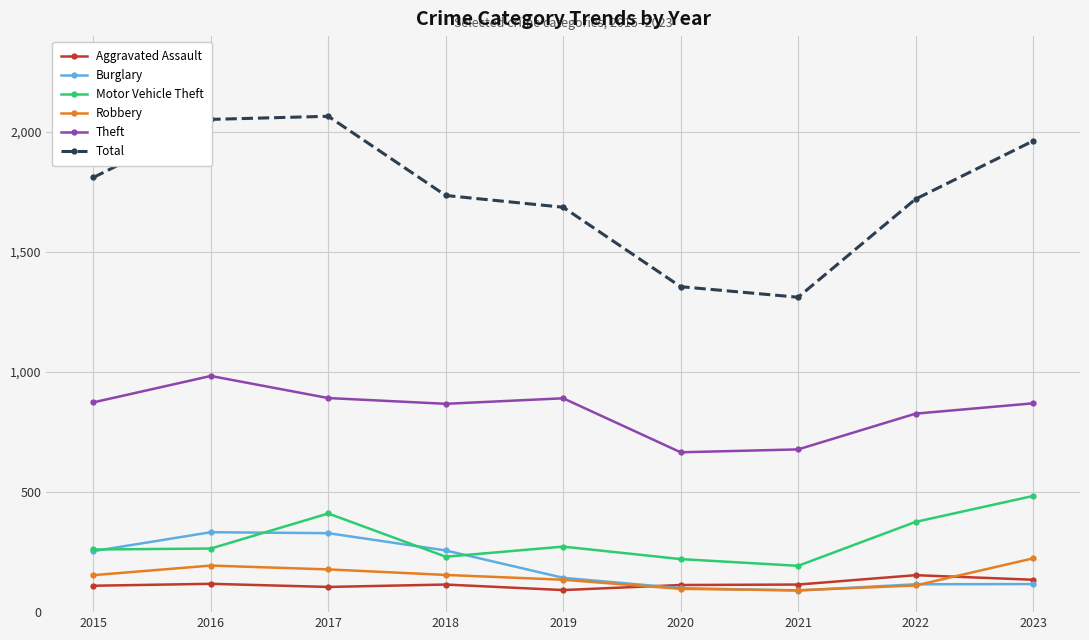

What is the difference between the Robbery values at 2018 and 2019?

20